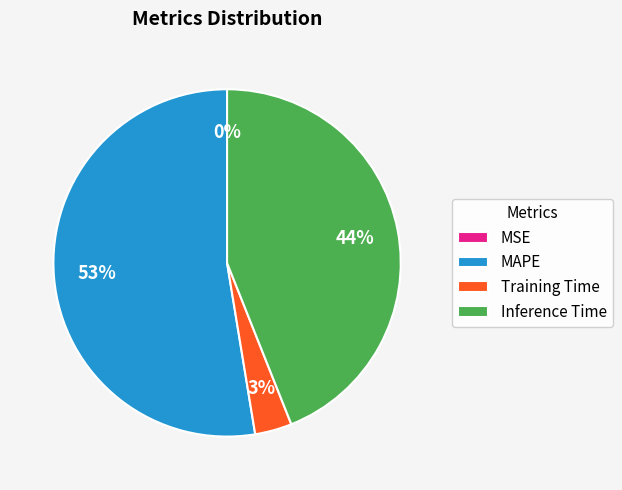

Which slice is the largest?

MAPE